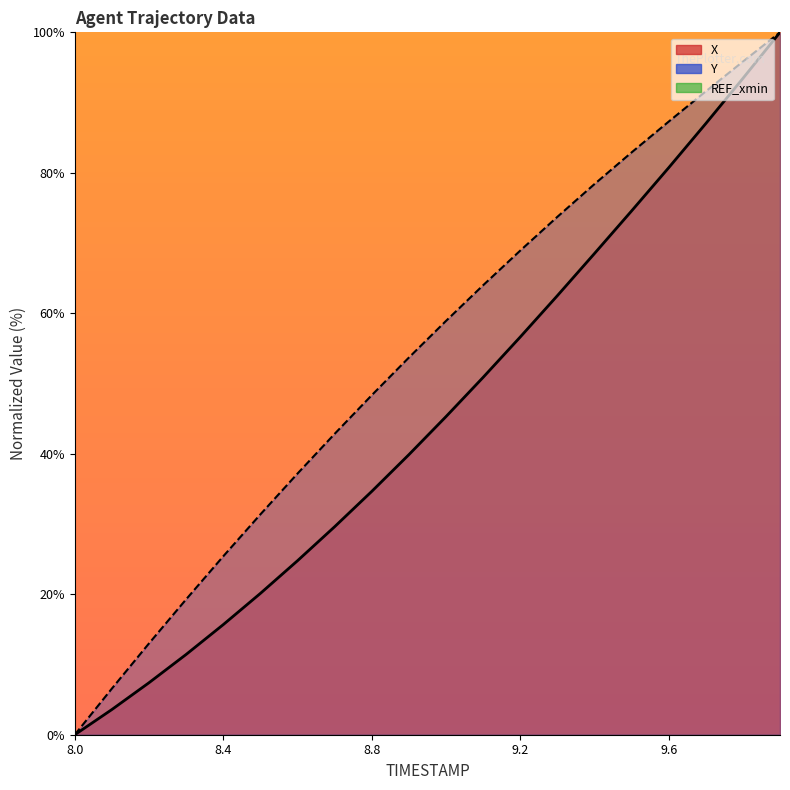

Rank the series at 9.9 from lowest to highest value.

X, Y